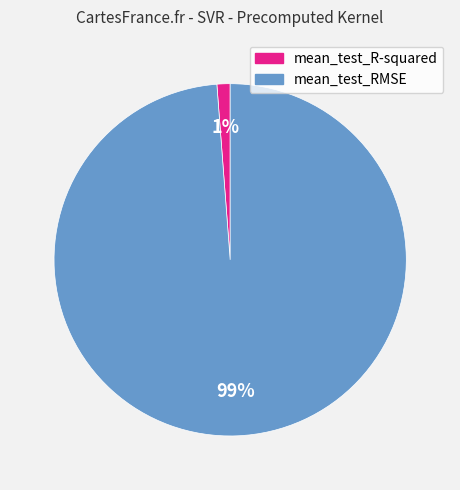

What percentage is the mean_test_R-squared slice, to the nearest percent?

1%